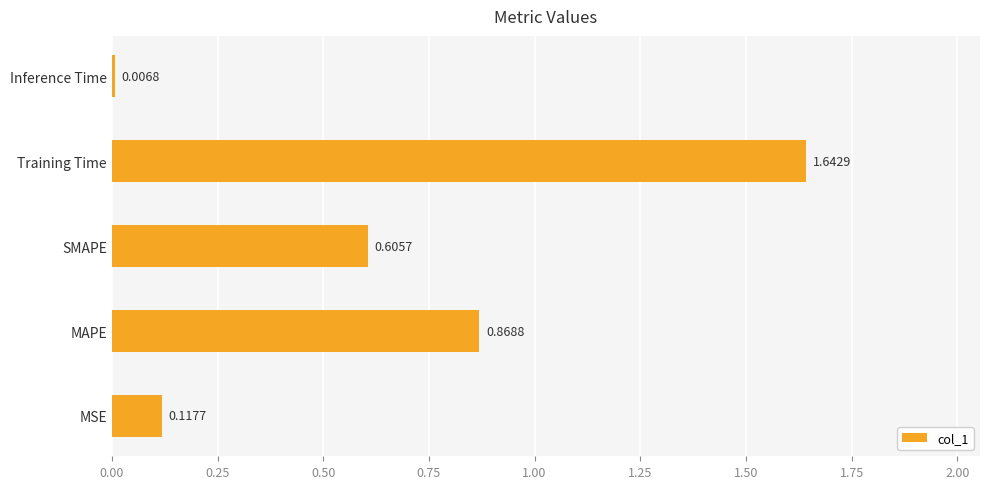

Which label corresponds to the smallest value in the chart?

Inference Time